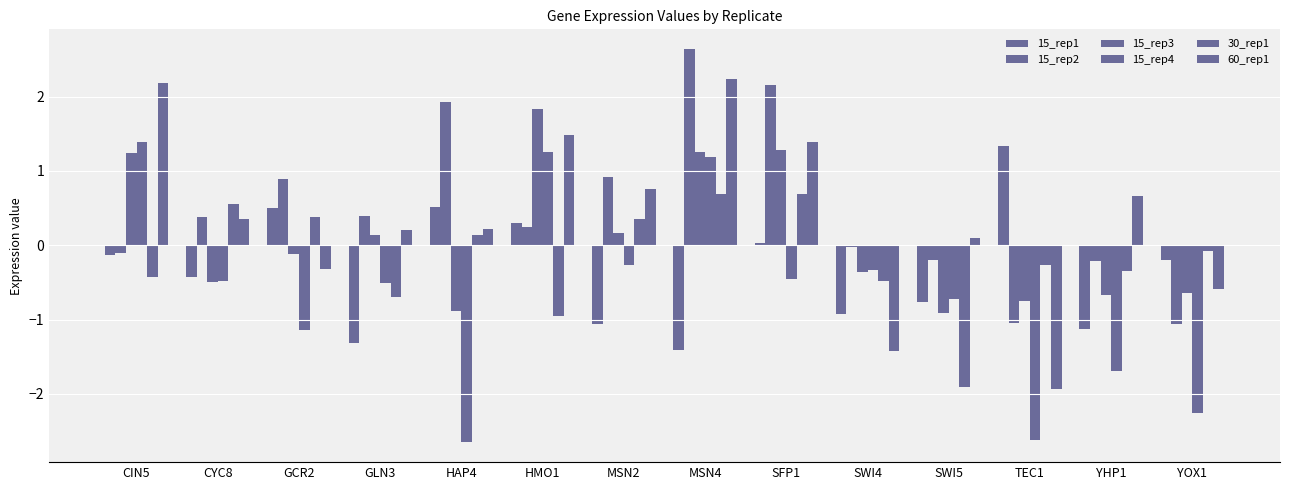

List the labels in order of 15_rep3 value, smallest first.

SWI5, HAP4, TEC1, YHP1, YOX1, CYC8, SWI4, GCR2, GLN3, MSN2, CIN5, MSN4, SFP1, HMO1